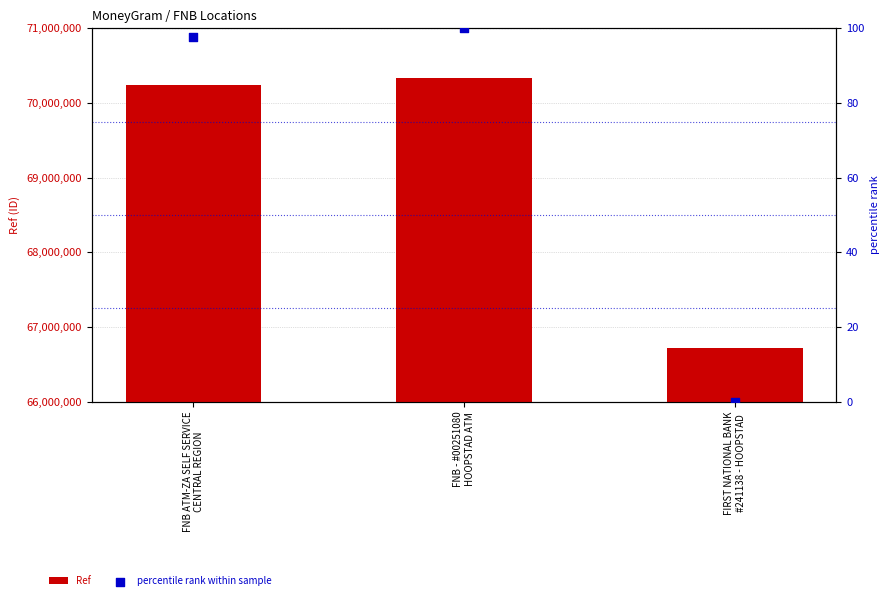

At how many categories does at least one series exceed 65291043?

3